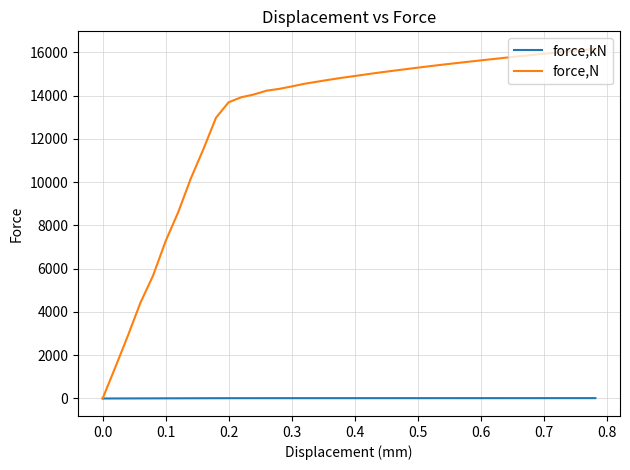

What are all the series names shown in the legend?

force,kN, force,N